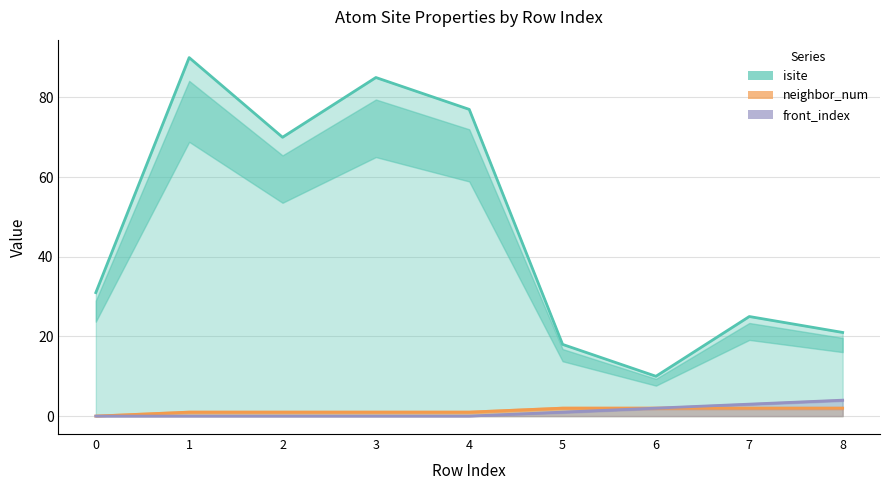

How many lines are shown in the chart?

3